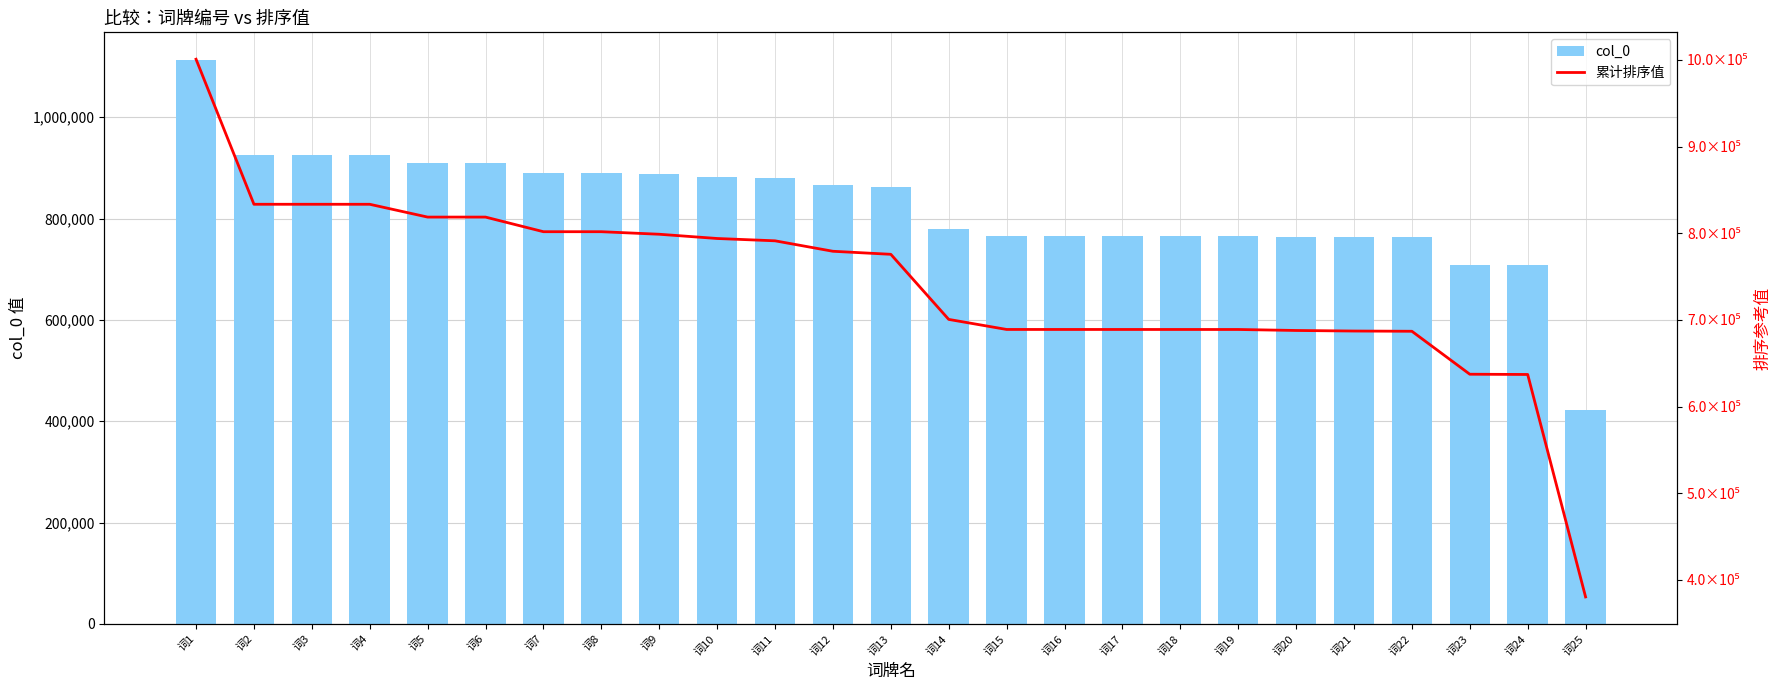

True or false: col_0 has a value of 765605.0 at 词15.

True